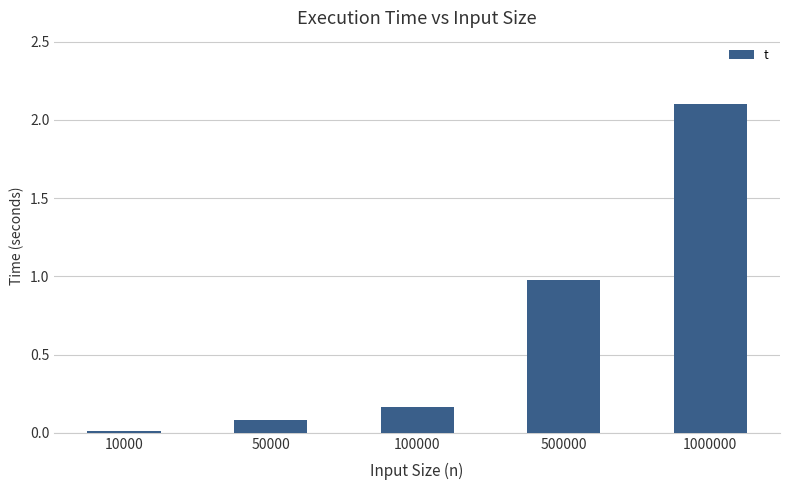

What is the sum of all values?

3.3